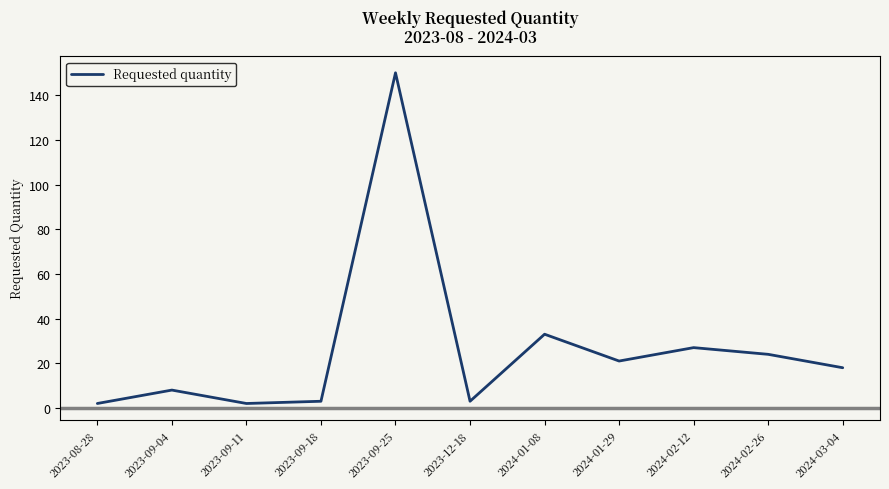

At which category does the chart reach its peak across all series?

2023-09-25